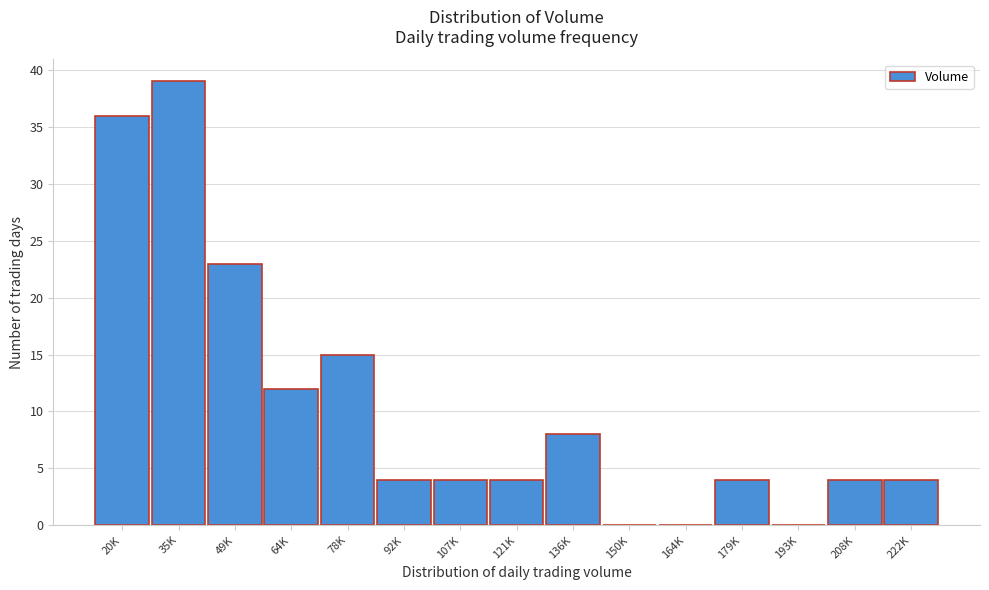

Reading left to right, extract all data points from this chart.

20K=36	35K=39	49K=23	64K=12	78K=15	92K=4	107K=4	121K=4	136K=8	150K=0	164K=0	179K=4	193K=0	208K=4	222K=4